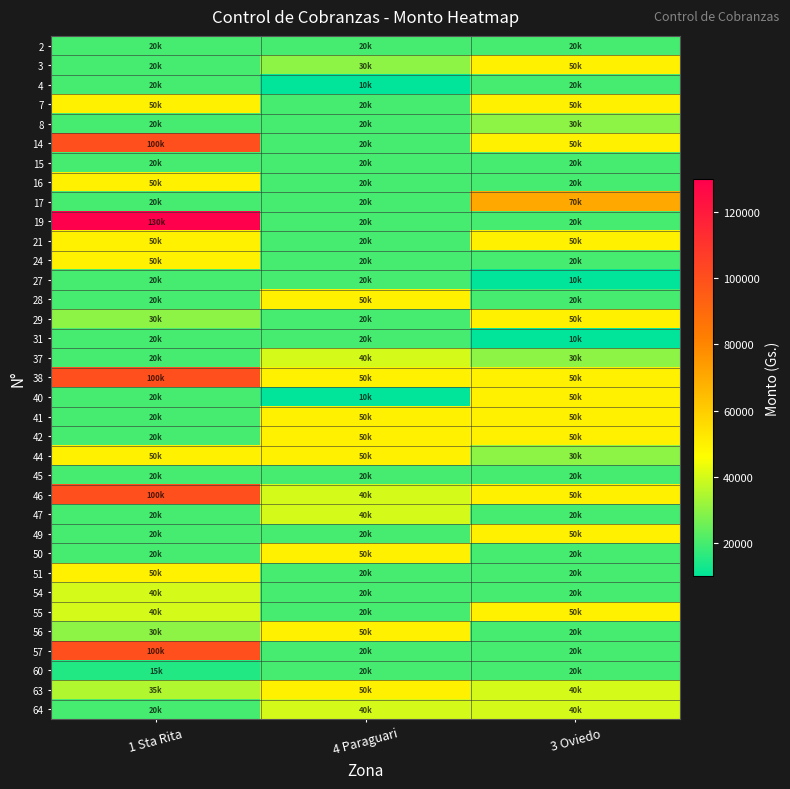

At 4 Paraguari, list the series in order from smallest to largest.

4, 40, 2, 7, 8, 14, 15, 16, 17, 19, 21, 24, 27, 29, 31, 45, 49, 51, 54, 55, 57, 60, 3, 37, 46, 47, 64, 28, 38, 41, 42, 44, 50, 56, 63